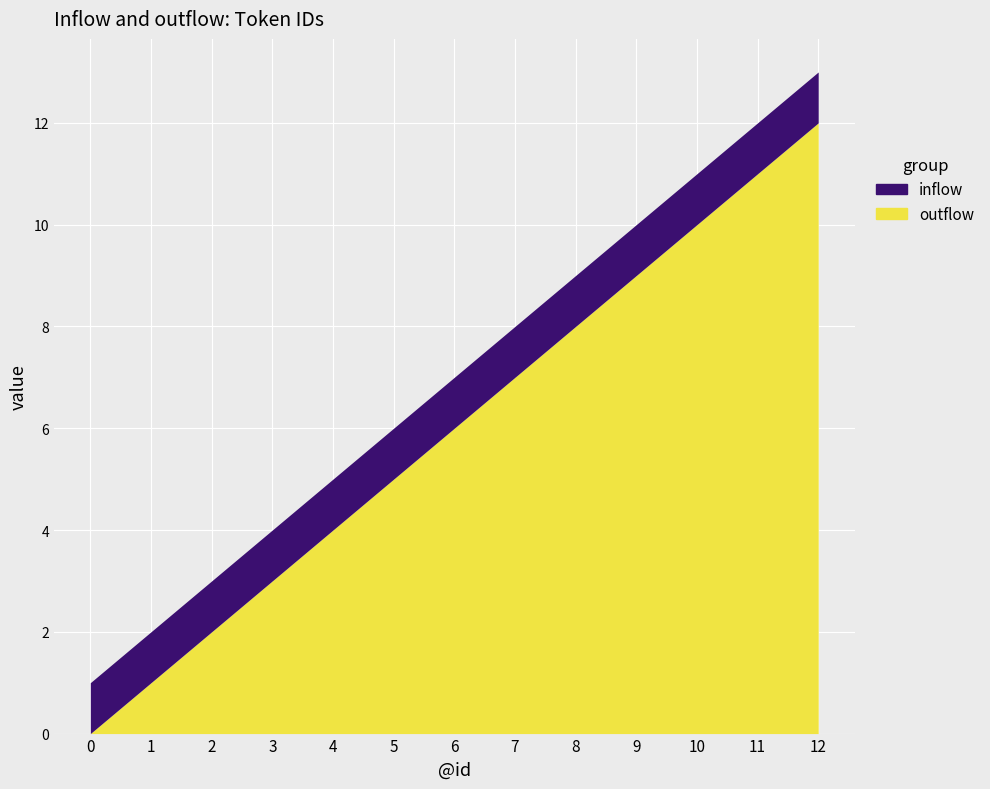

The inflow series shows 2 at 5. True or false?

False